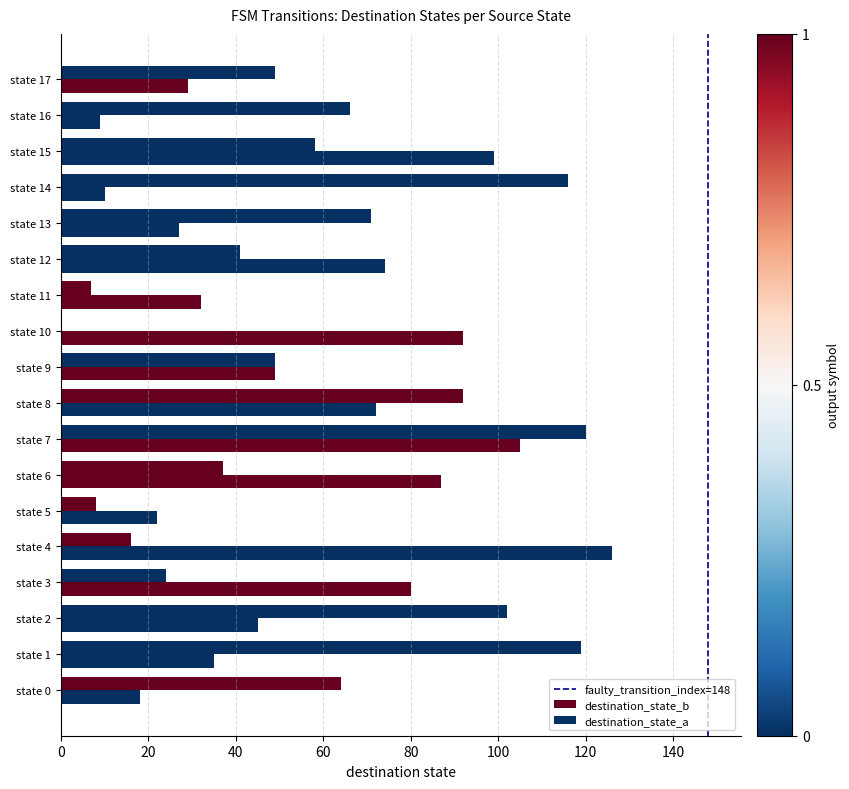

What is the value of the destination_state_b bar at the 6th from the left?

8